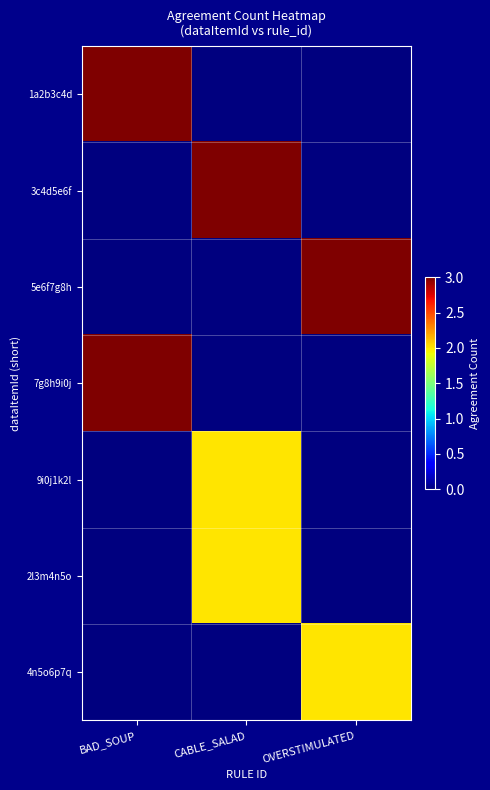

At how many categories does at least one series exceed 2?

3